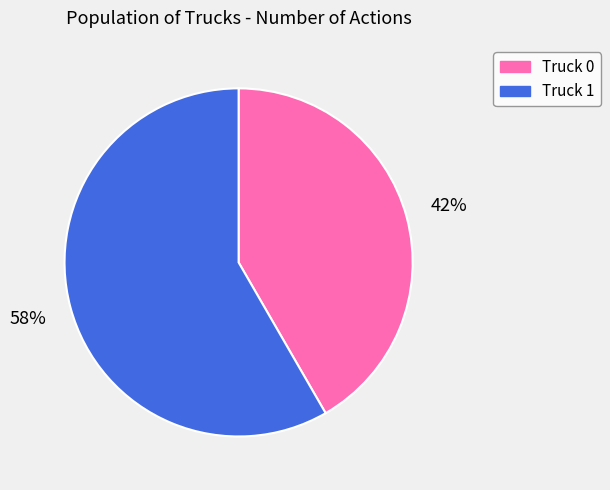

Is the sum of Truck 0 and Truck 1 greater than half?

Yes